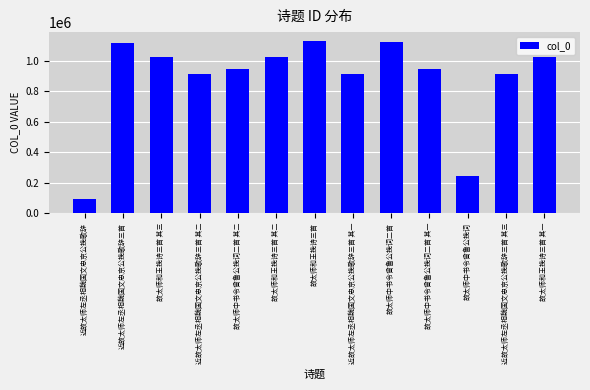

What is the greatest value displayed?

1130505